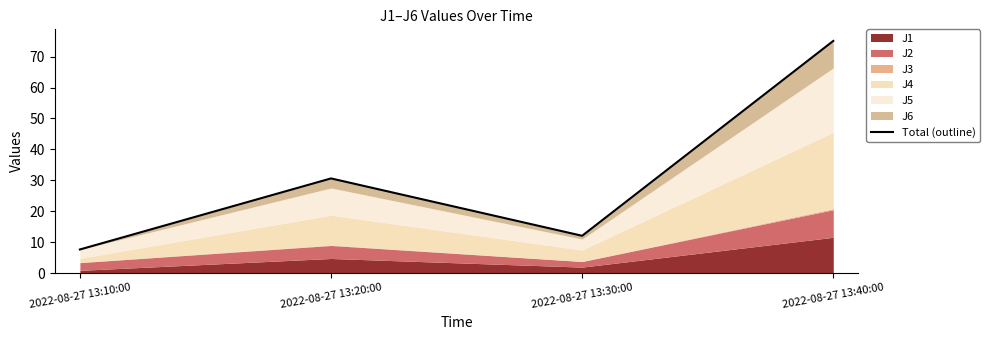

The chart shows a value of 30.6 at 2022-08-27 13:20:00. True or false?

True